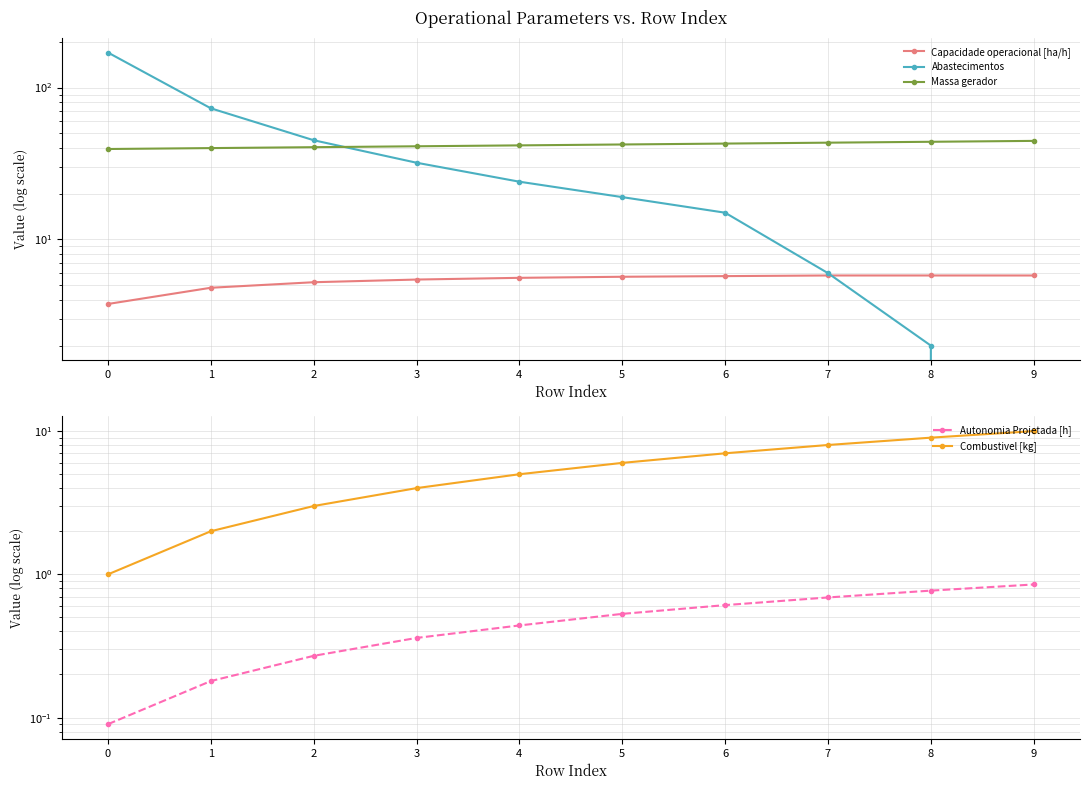

True or false: Abastecimentos has more than 1 interior local peaks.

False